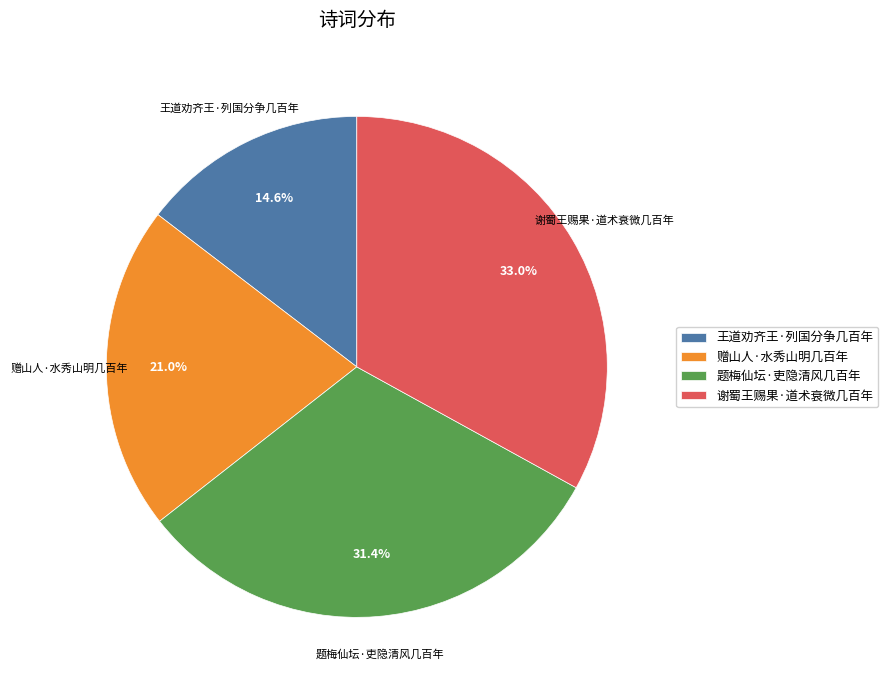

How much of the chart is everything except 谢蜀王赐果·道术衰微几百年?

67.0%